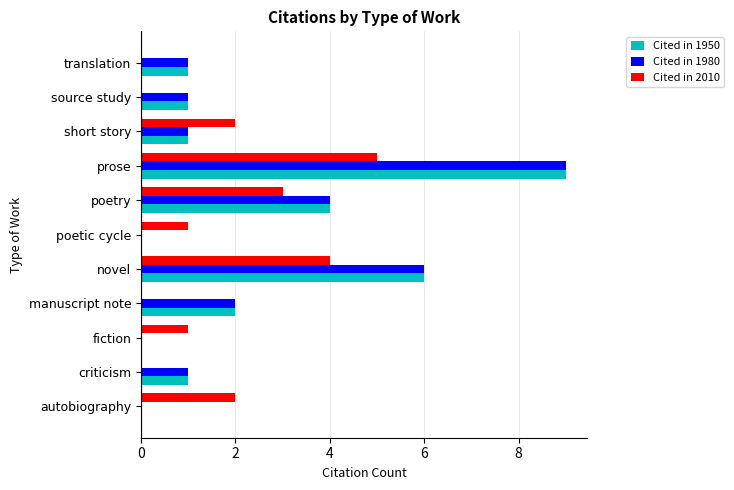

How many categories are shown in the chart?

11